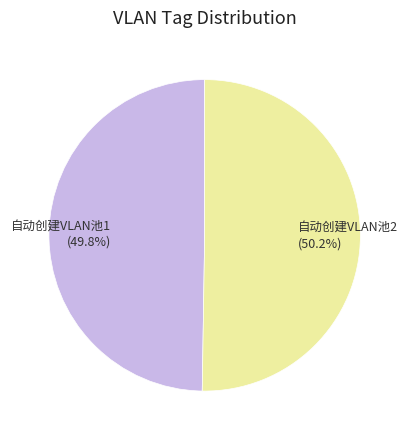

The 自动创建VLAN池1 slice represents 50% of the pie. True or false?

True